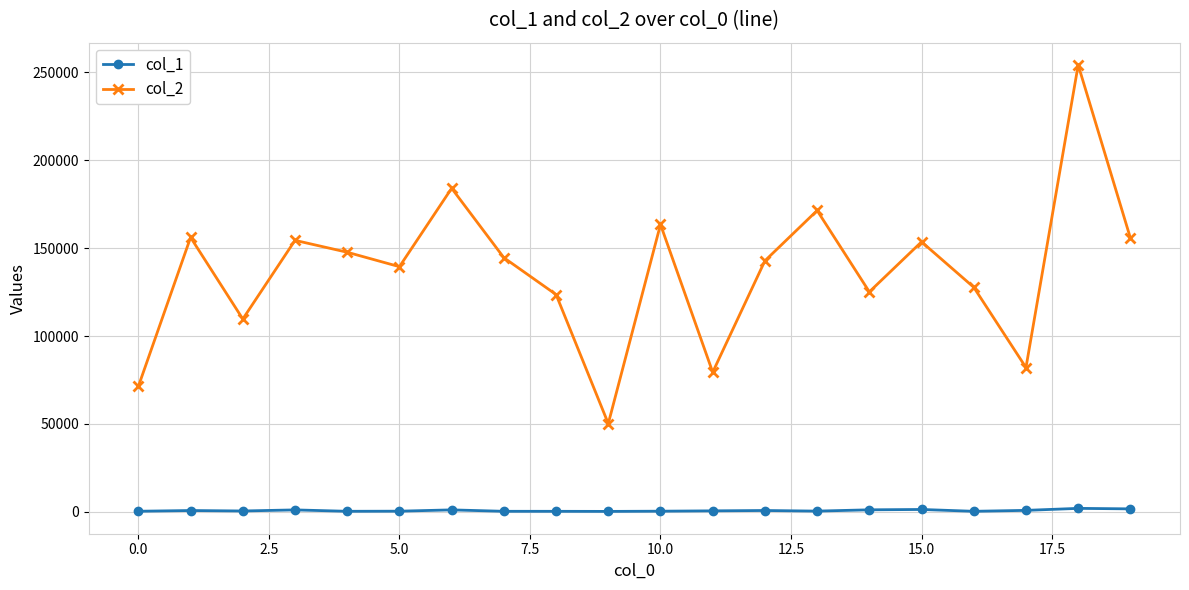

True or false: col_2 and col_1 cross at least once.

False